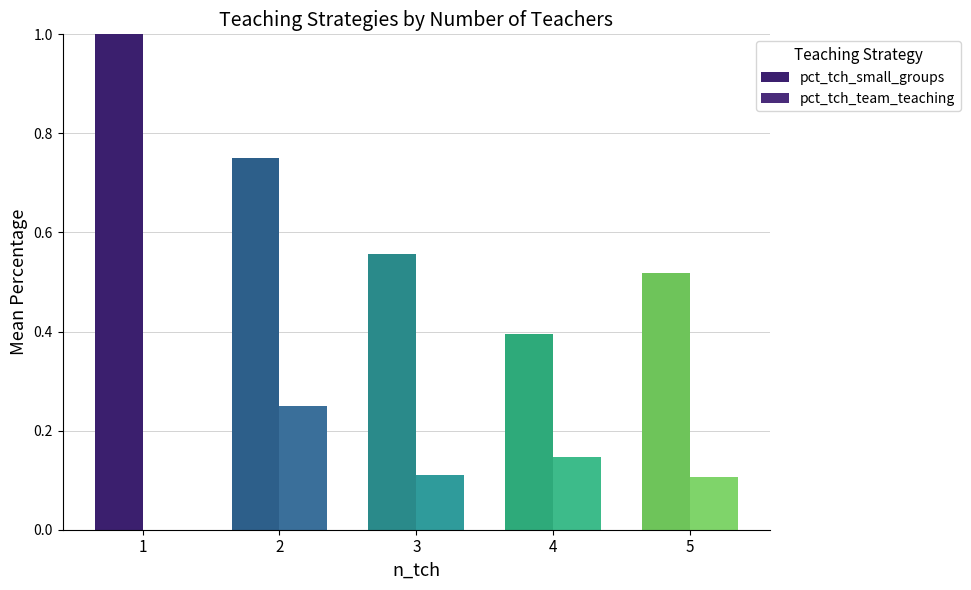

The pct_tch_small_groups series shows 1.0 at 1. True or false?

True